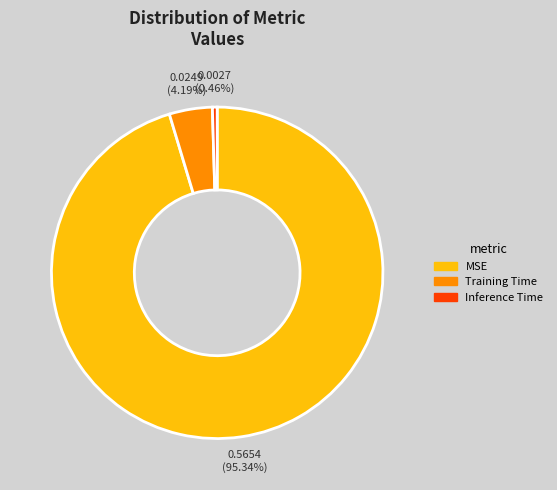

How many slices are in this pie chart?

3